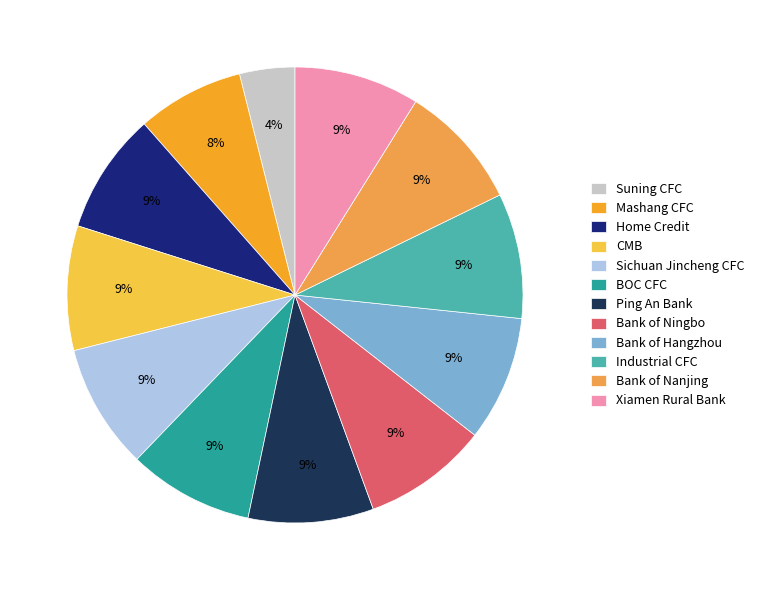

Is it true that Industrial CFC is 22% of the pie?

False